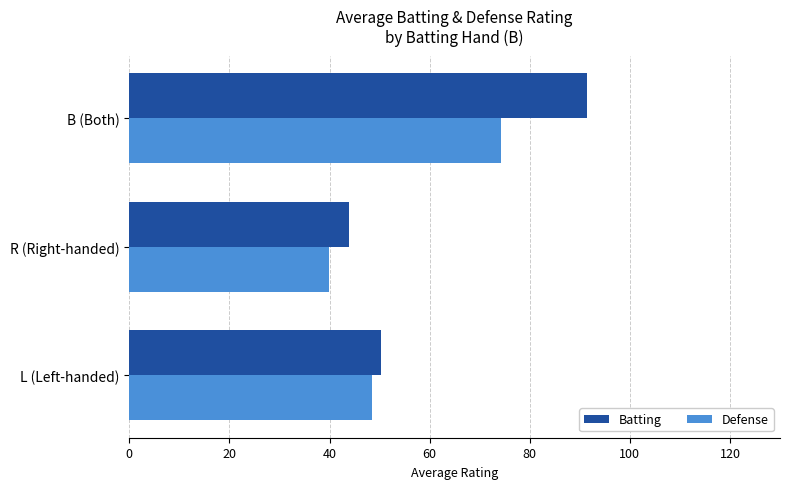

What is the average value of the Batting series?

61.9